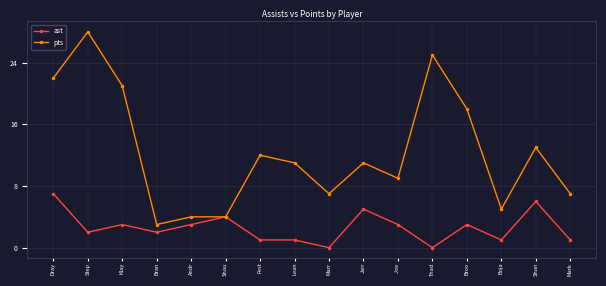

Reading left to right, extract all data points from this chart.

ast: Dray=7	Step=2	Klay=3	Bran=2	Andr=3	Shau=4	Fest=1	Lean=1	Marr=0	Jarr=5	Joe =3	Thad=0	Broo=3	Boja=1	Shan=6	Mark=1
pts: Dray=22	Step=28	Klay=21	Bran=3	Andr=4	Shau=4	Fest=12	Lean=11	Marr=7	Jarr=11	Joe =9	Thad=25	Broo=18	Boja=5	Shan=13	Mark=7